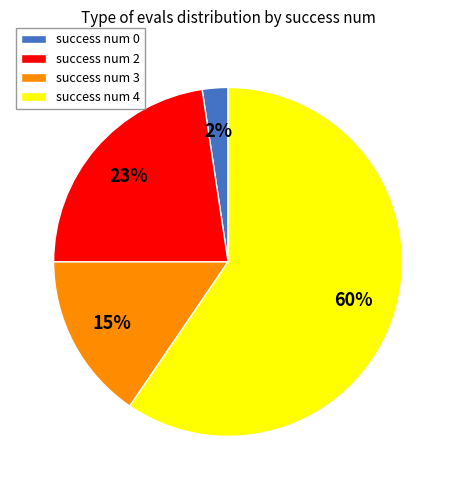

Between success num 4 and success num 2, which is larger?

success num 4